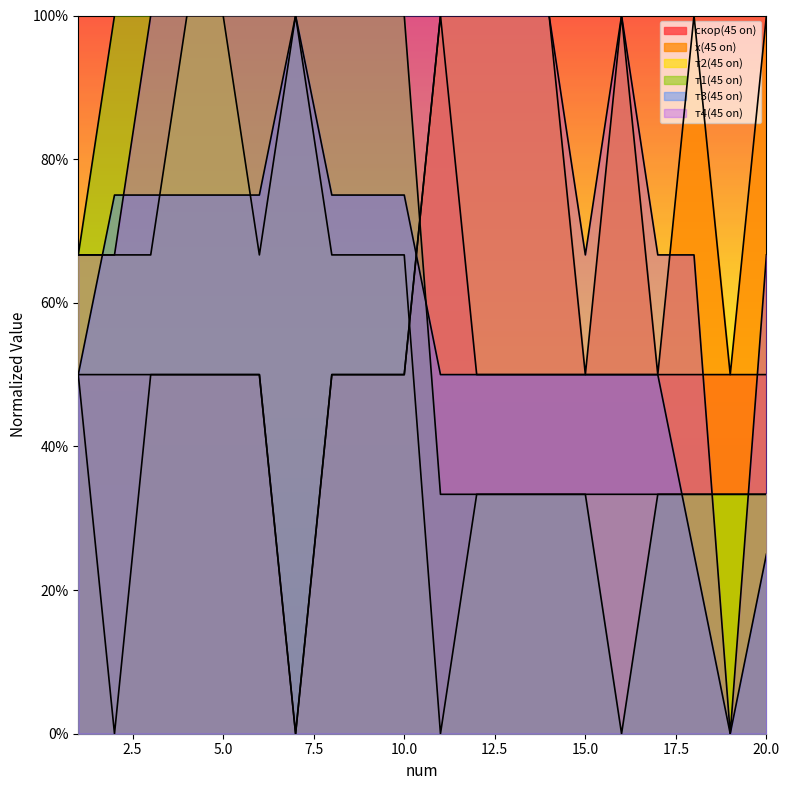

Reading right to left, list all the values displayed in this chart.

скор(45 on): 20=0.5	19=0.5	18=0.5	17=0.5	16=0.5	15=0.5	14=0.5	13=0.5	12=0.5	11=1.0	10=0.5	9=0.5	8=0.5	7=0.0	6=0.5	5=0.5	4=0.5	3=0.5	2=0.5	1=0.5
х(45 on): 20=1.0	19=0.5	18=1.0	17=0.5	16=1.0	15=0.5	14=1.0	13=1.0	12=1.0	11=1.0	10=0.5	9=0.5	8=0.5	7=0.0	6=0.5	5=0.5	4=0.5	3=0.5	2=0.0	1=0.5
т2(45 on): 20=0.3	19=0.3	18=0.3	17=0.3	16=0.3	15=0.3	14=0.3	13=0.3	12=0.3	11=0.0	10=0.7	9=0.7	8=0.7	7=1.0	6=0.7	5=1.0	4=1.0	3=0.7	2=0.7	1=0.7
т1(45 on): 20=0.3	19=0.3	18=0.3	17=0.3	16=0.0	15=0.3	14=0.3	13=0.3	12=0.3	11=0.3	10=1.0	9=1.0	8=1.0	7=1.0	6=1.0	5=1.0	4=1.0	3=1.0	2=1.0	1=0.7
т3(45 on): 20=0.2	19=0.0	18=0.2	17=0.5	16=0.5	15=0.5	14=0.5	13=0.5	12=0.5	11=0.5	10=0.8	9=0.8	8=0.8	7=1.0	6=0.8	5=0.8	4=0.8	3=0.8	2=0.8	1=0.5
т4(45 on): 20=0.7	19=0.0	18=0.7	17=0.7	16=1.0	15=0.7	14=1.0	13=1.0	12=1.0	11=1.0	10=1.0	9=1.0	8=1.0	7=1.0	6=1.0	5=1.0	4=1.0	3=1.0	2=0.7	1=0.7